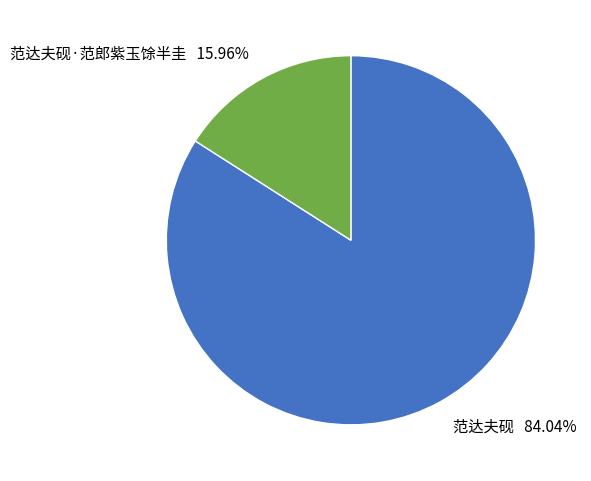

What is the ratio of the value at 范达夫砚 to the value at 范达夫砚·范郎紫玉馀半圭?

5.3